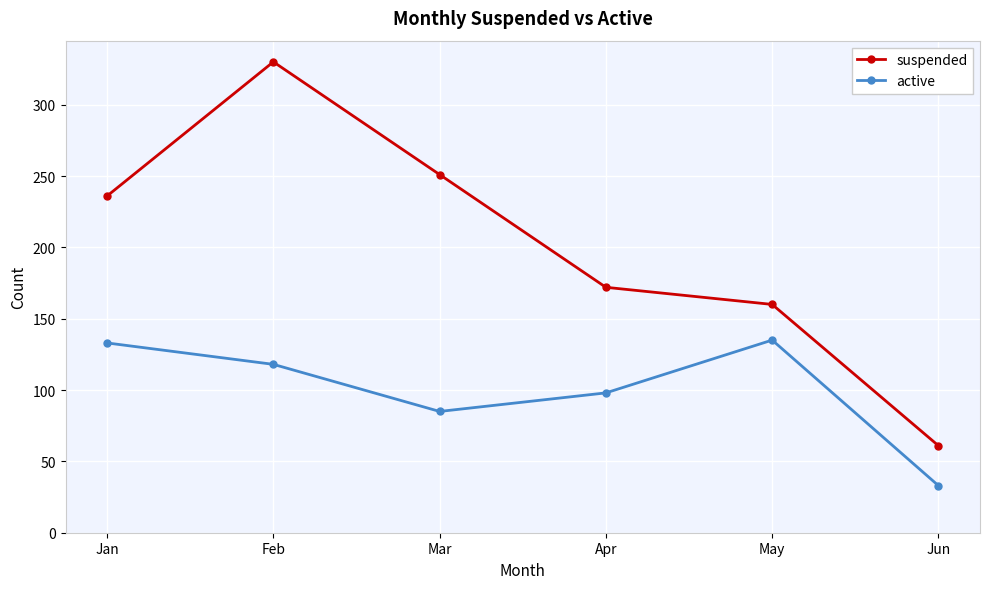

What is the difference between the suspended values at Apr and Feb?

158